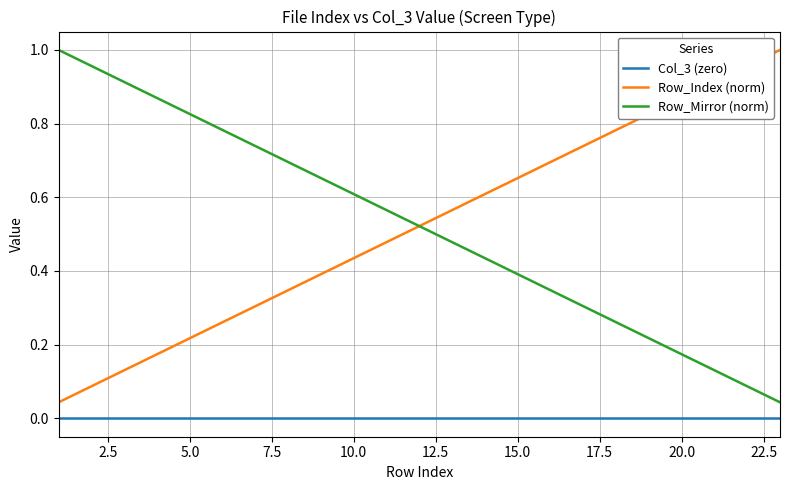

True or false: Col_3 (zero) and Row_Index (norm) intersect in this chart.

False